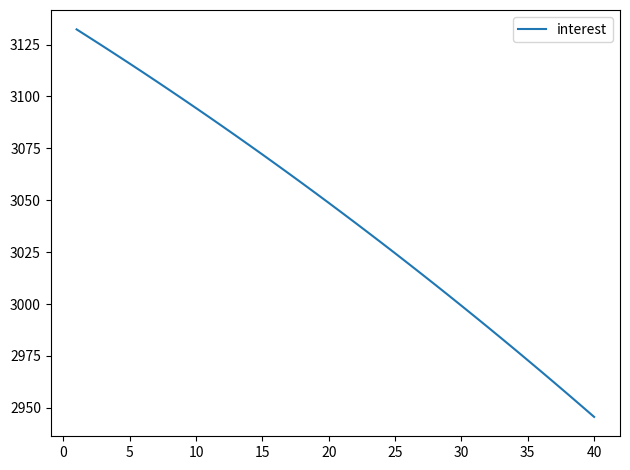

What is the difference between the maximum and minimum values?

186.7